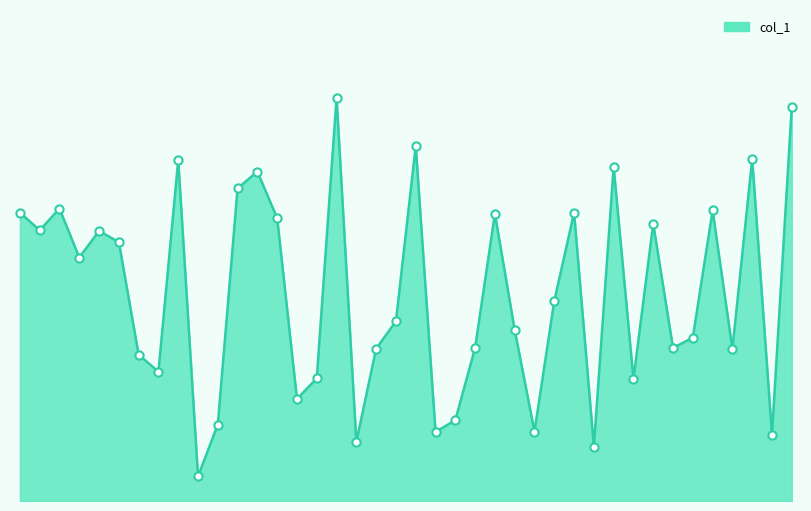

Is this an area chart (filled region under the line)?

Yes